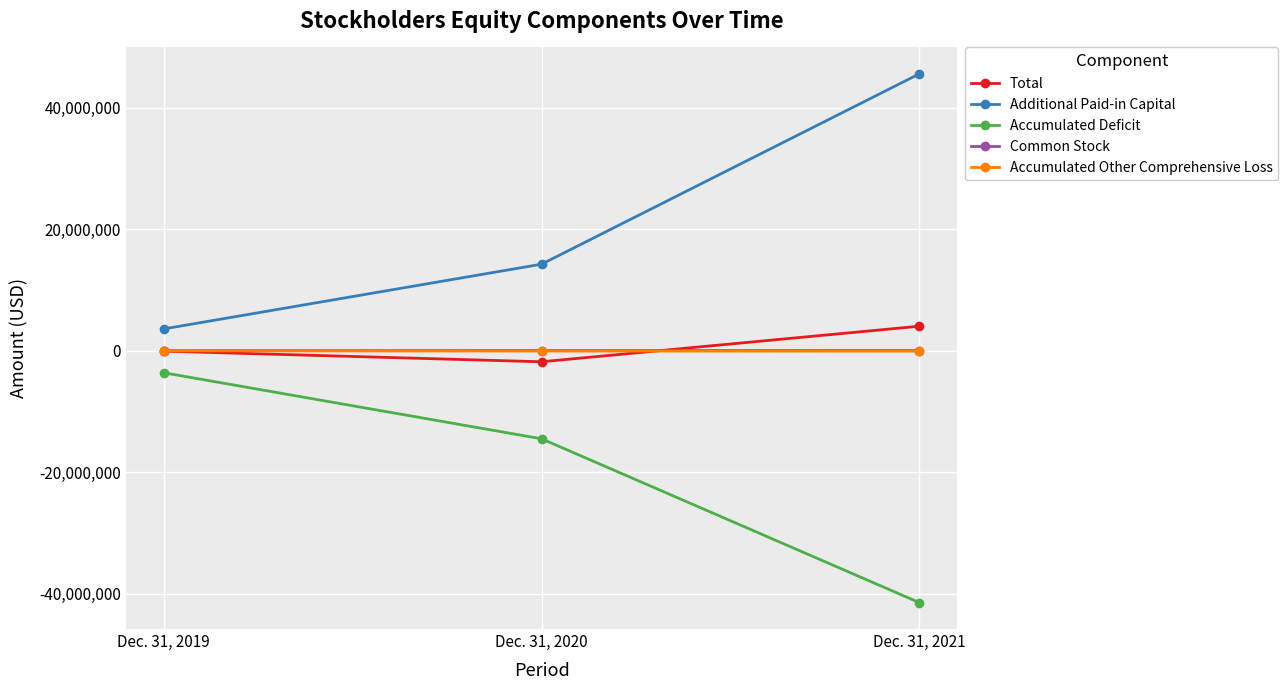

What is the spread (max minus min) of values at Dec. 31, 2019?

7216980